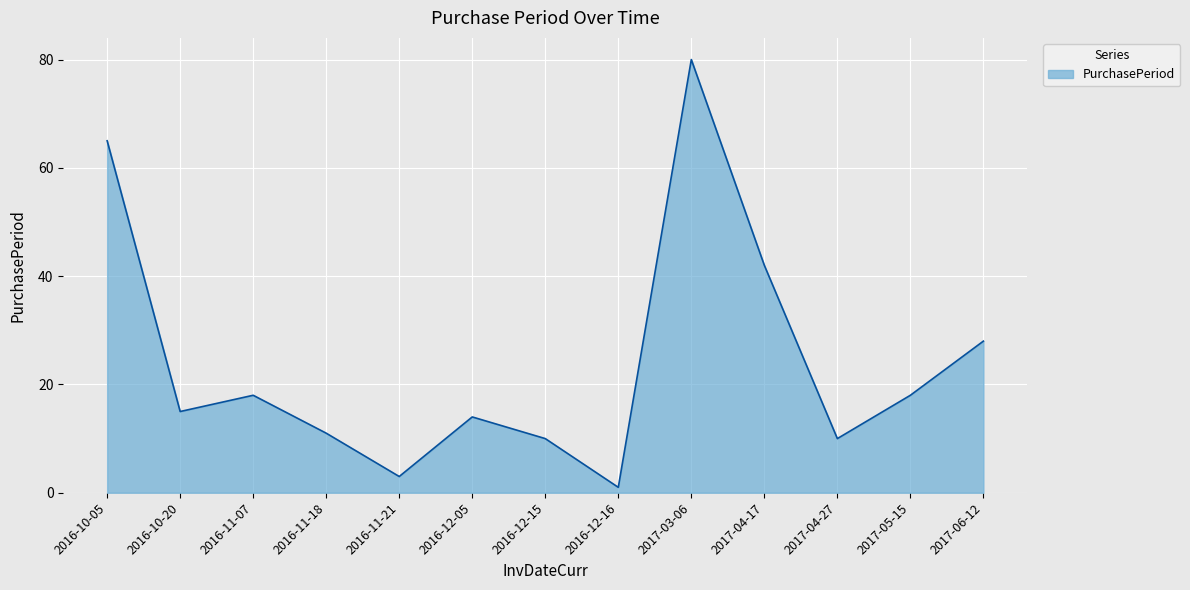

What is the greatest value displayed?

80